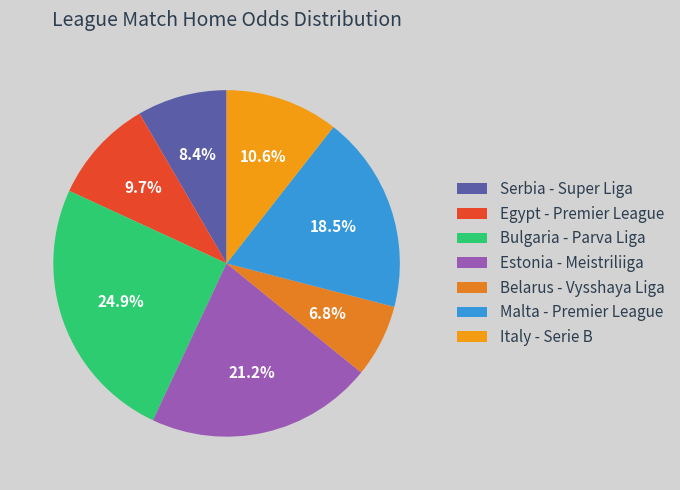

How many segments does this pie chart have?

7